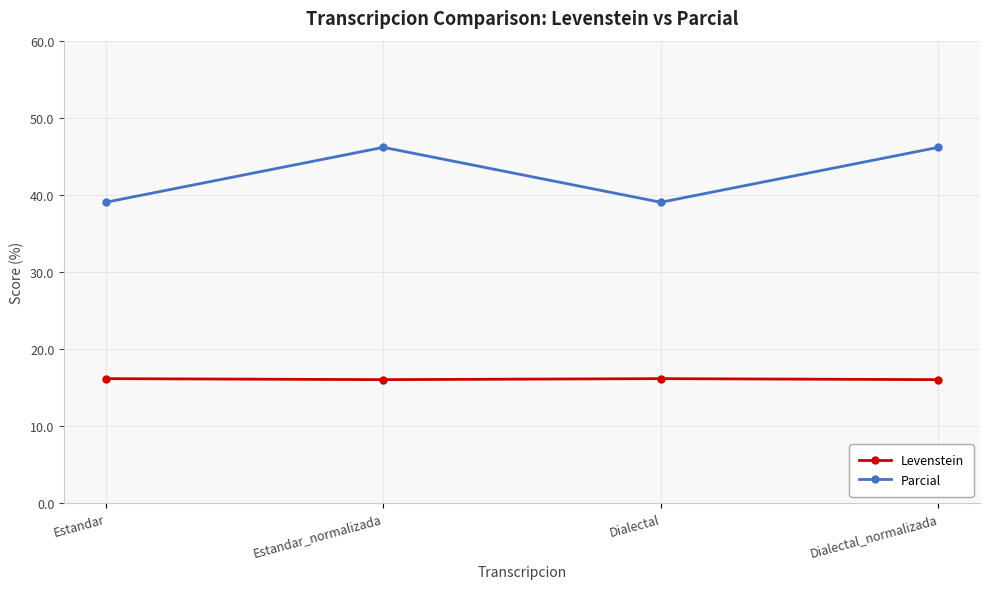

Count the number of categories in the chart.

4